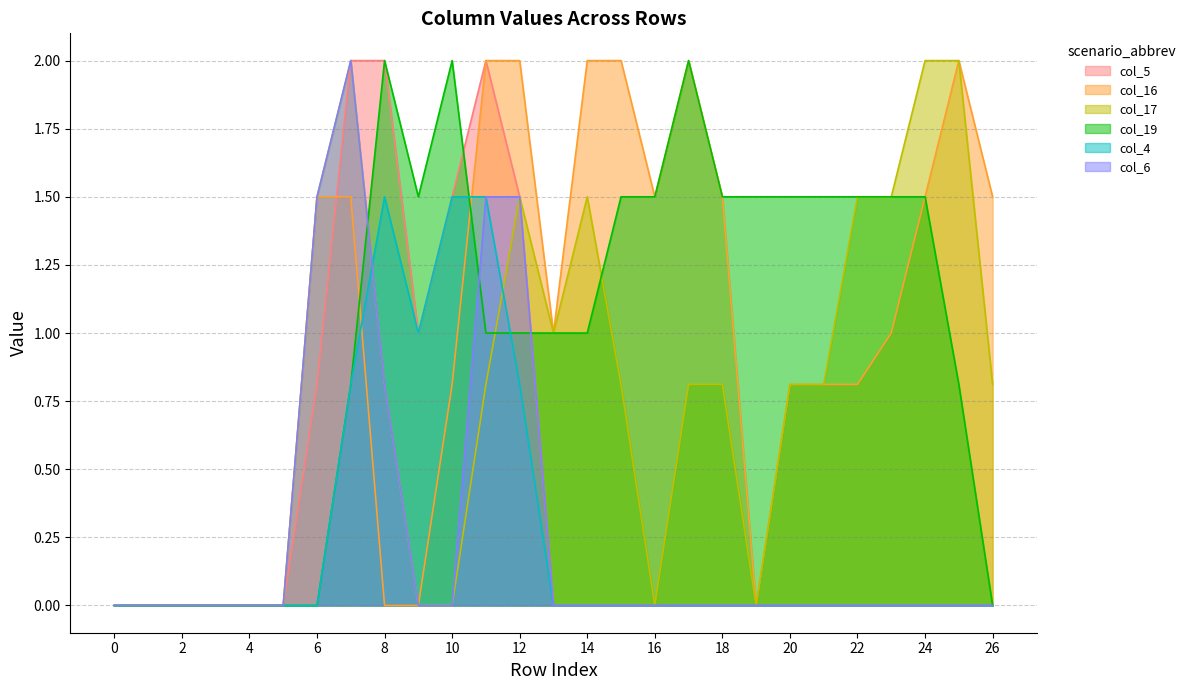

How many lines are shown in the chart?

6